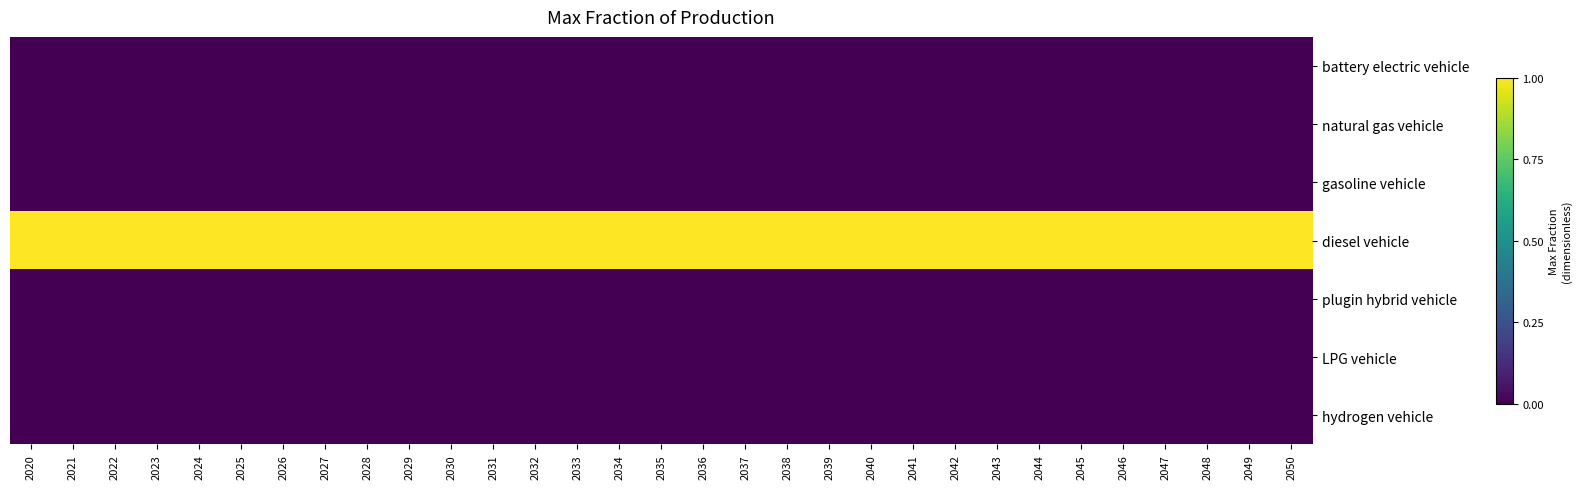

List the series in order of their peak value, lowest first.

battery electric vehicle, natural gas vehicle, gasoline vehicle, plugin hybrid vehicle, LPG vehicle, hydrogen vehicle, diesel vehicle